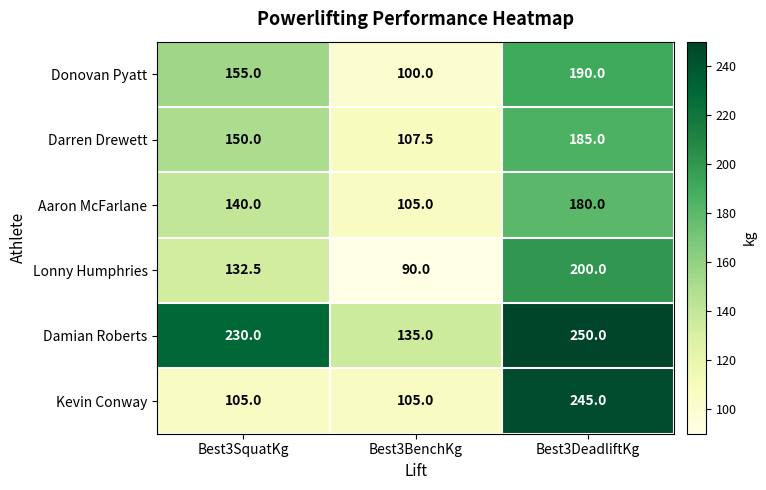

List the series in order of their peak value, lowest first.

Aaron McFarlane, Darren Drewett, Donovan Pyatt, Lonny Humphries, Kevin Conway, Damian Roberts